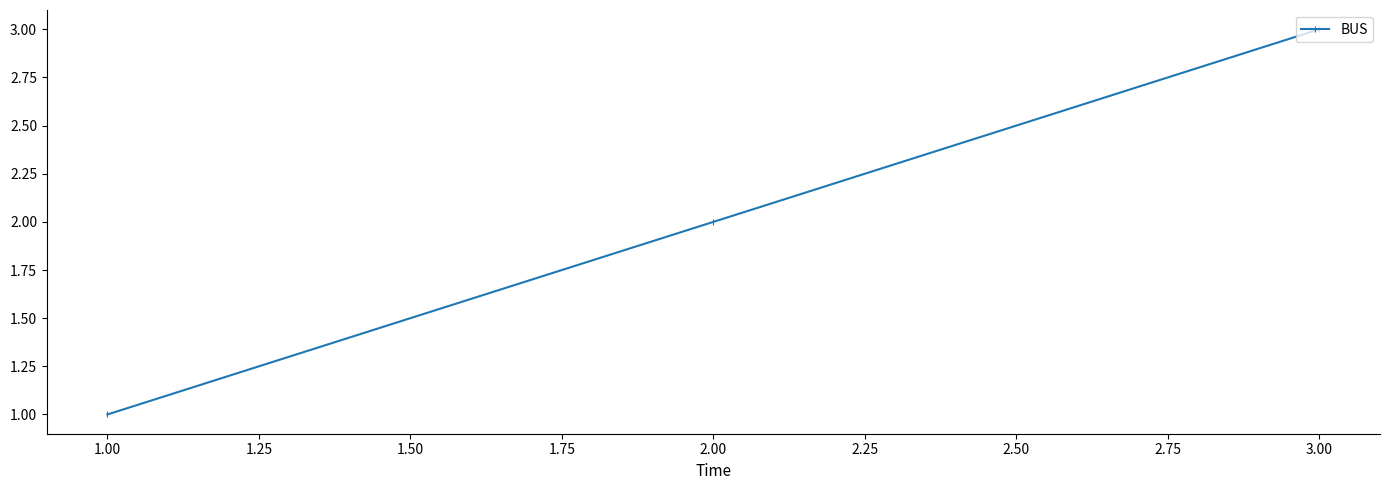

At which label is the value closest to 2?

2.00